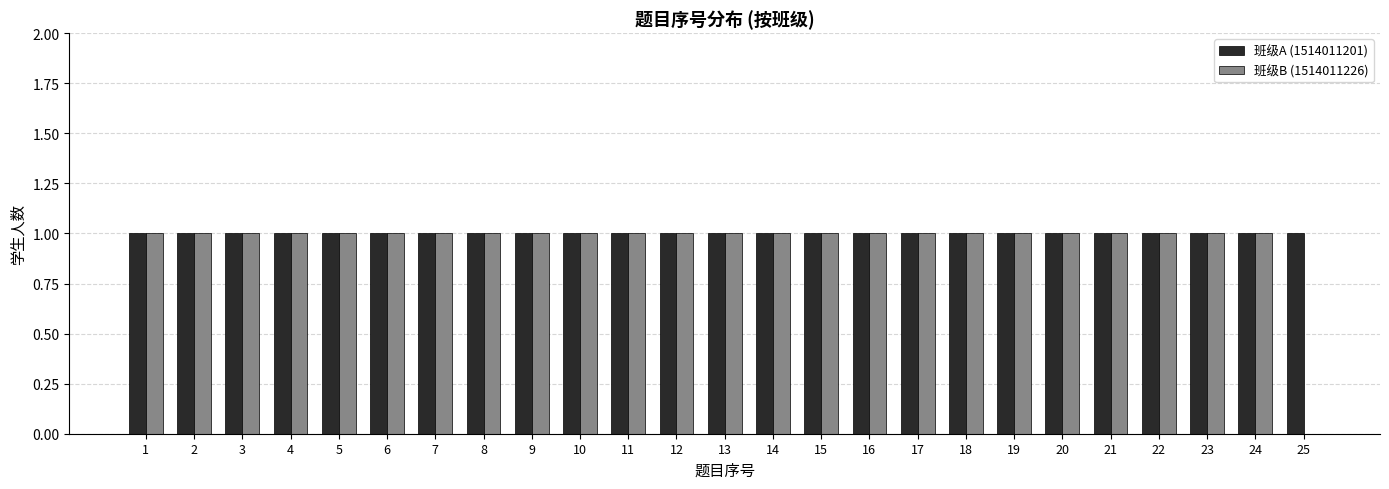

Reading left to right, list all the values displayed in this chart.

班级A (1514011201): 1=1	2=1	3=1	4=1	5=1	6=1	7=1	8=1	9=1	10=1	11=1	12=1	13=1	14=1	15=1	16=1	17=1	18=1	19=1	20=1	21=1	22=1	23=1	24=1	25=1
班级B (1514011226): 1=1	2=1	3=1	4=1	5=1	6=1	7=1	8=1	9=1	10=1	11=1	12=1	13=1	14=1	15=1	16=1	17=1	18=1	19=1	20=1	21=1	22=1	23=1	24=1	25=0